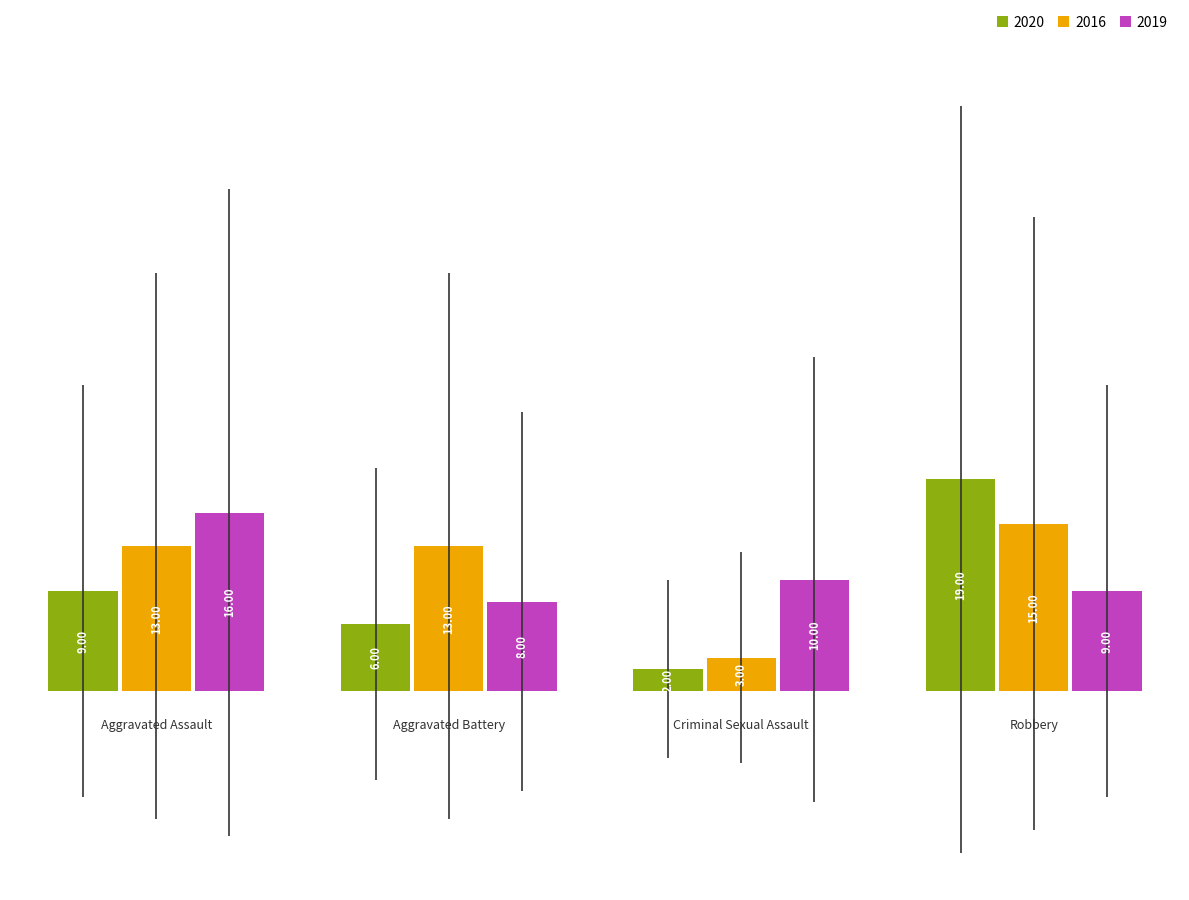

What is the minimum value for 2020?

2